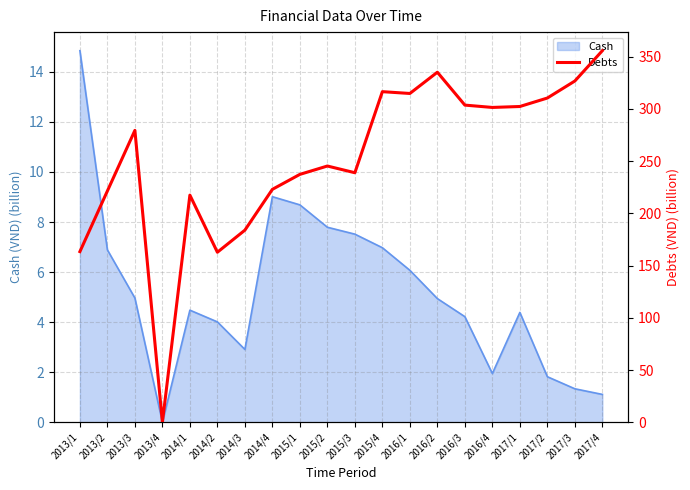

The Cash series shows 0.0 at 2013/4. True or false?

True